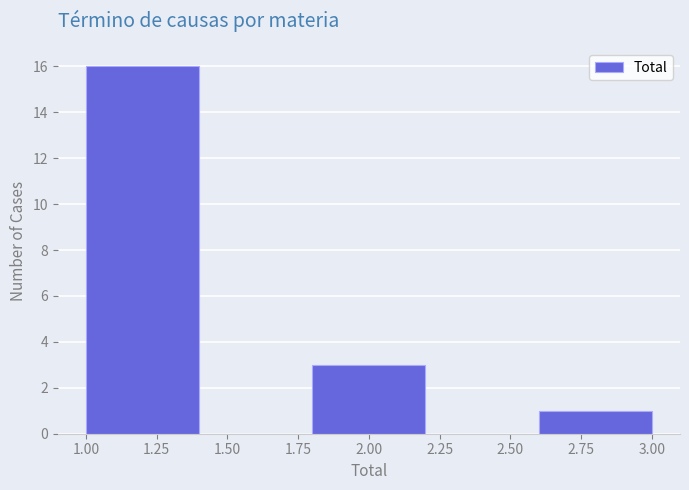

Over which range of the x-axis is the bar tallest?

1.0 to 1.4